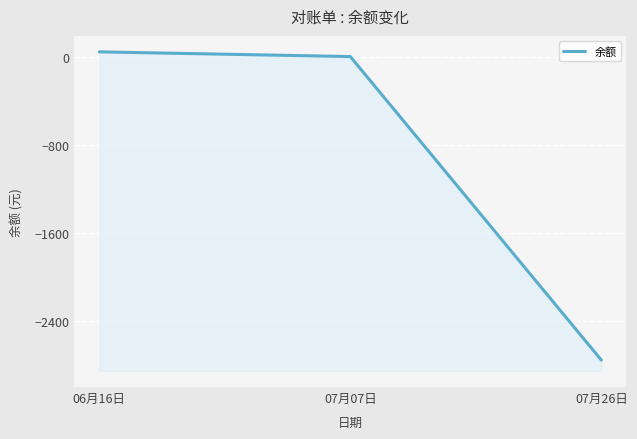

Reading left to right, transcribe all the data shown in this chart.

51	8	-2759